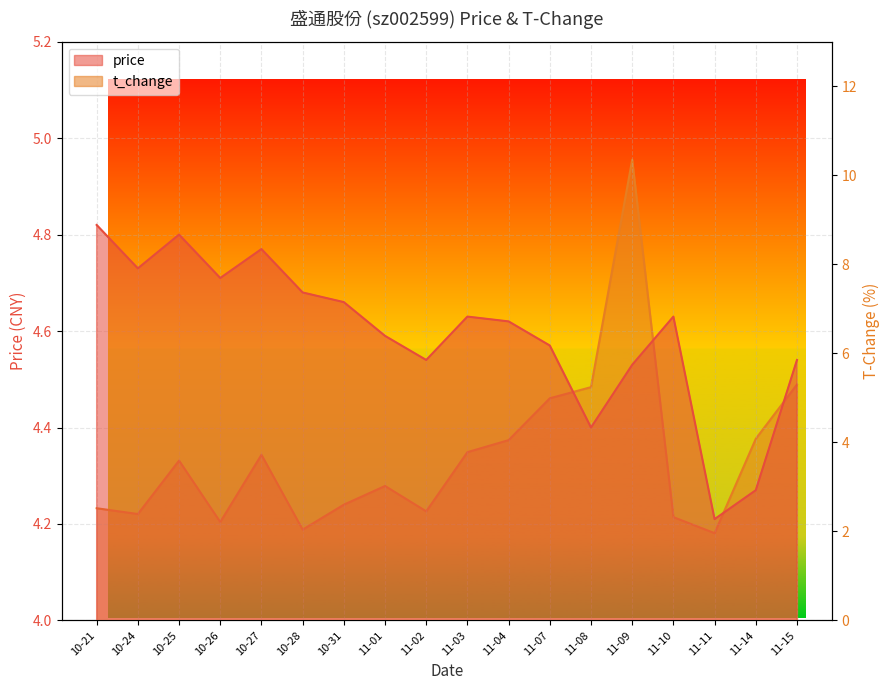

True or false: price has a value of 1.4 at 11-10.

False